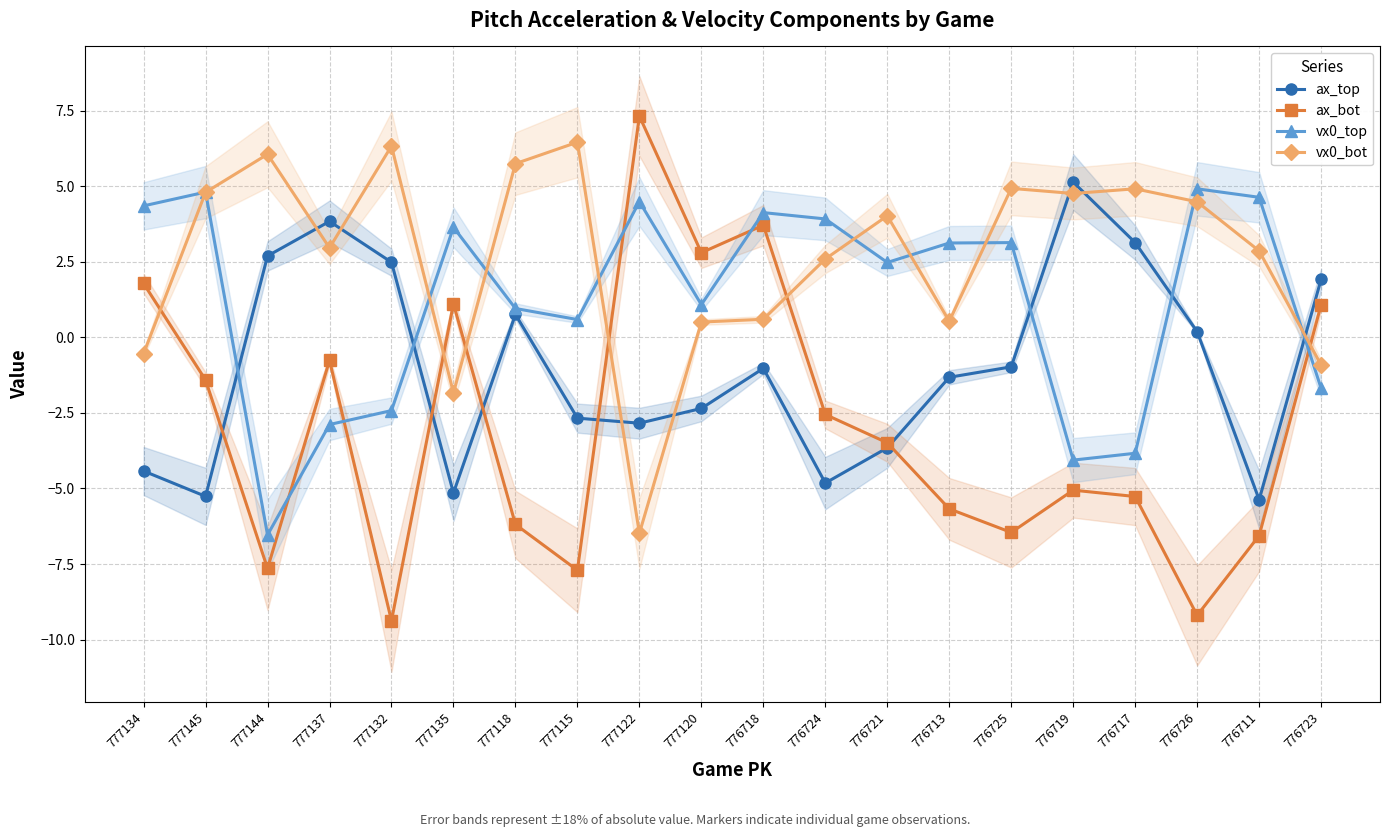

Is the value of vx0_bot at 776725 greater than the value of ax_bot at 776713?

Yes